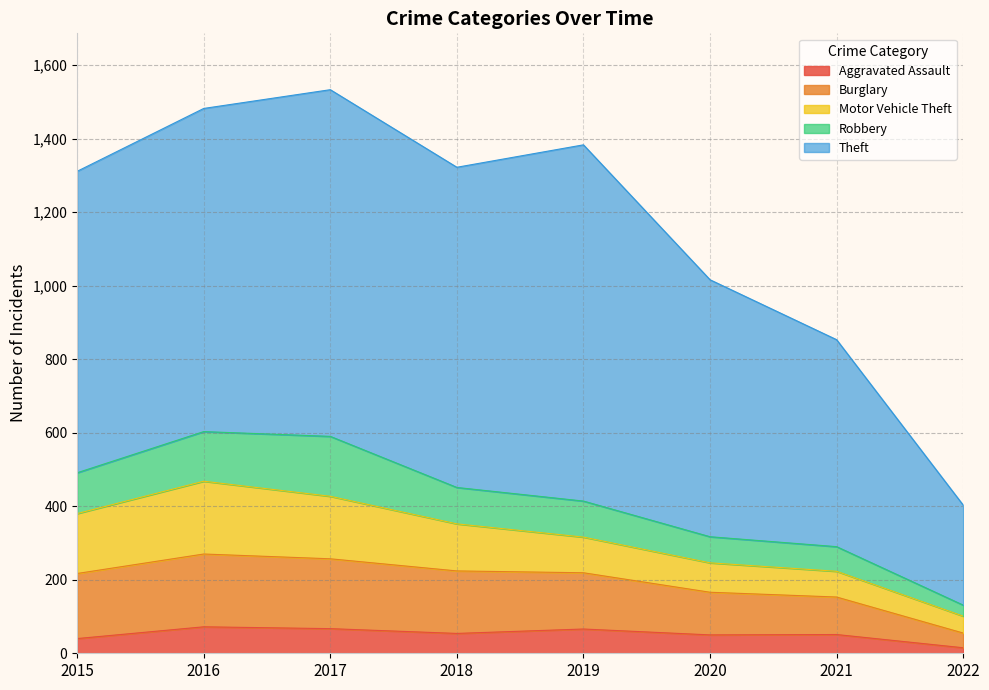

Is the value of Theft at 2017 greater than the value of Burglary at 2019?

Yes